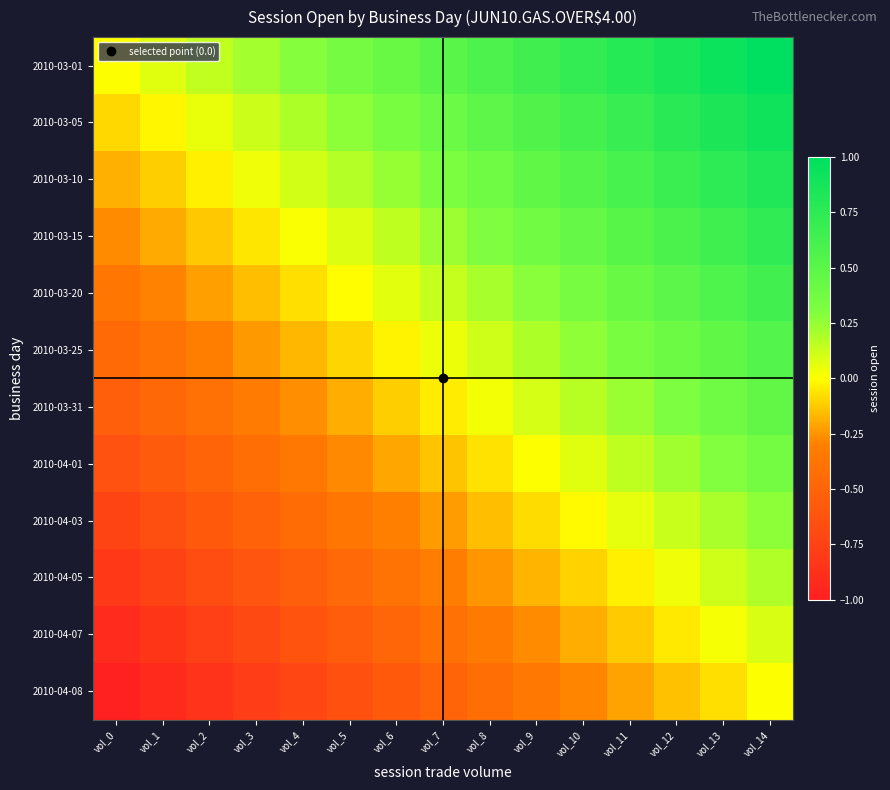

How many series are shown in this chart?

12